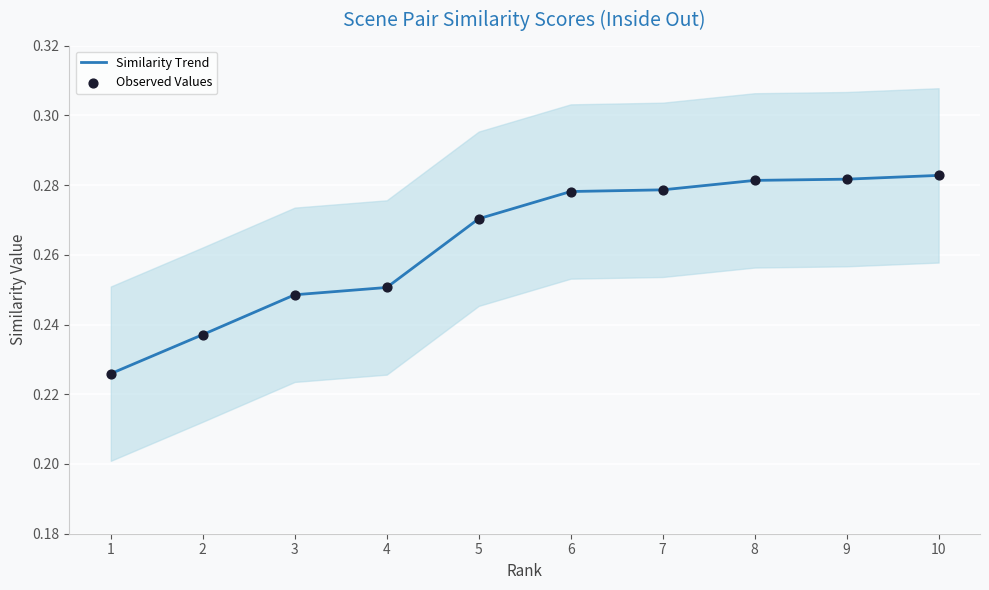

Is the value of Similarity Trend at 1 greater than the value of Observed Values at 6?

No